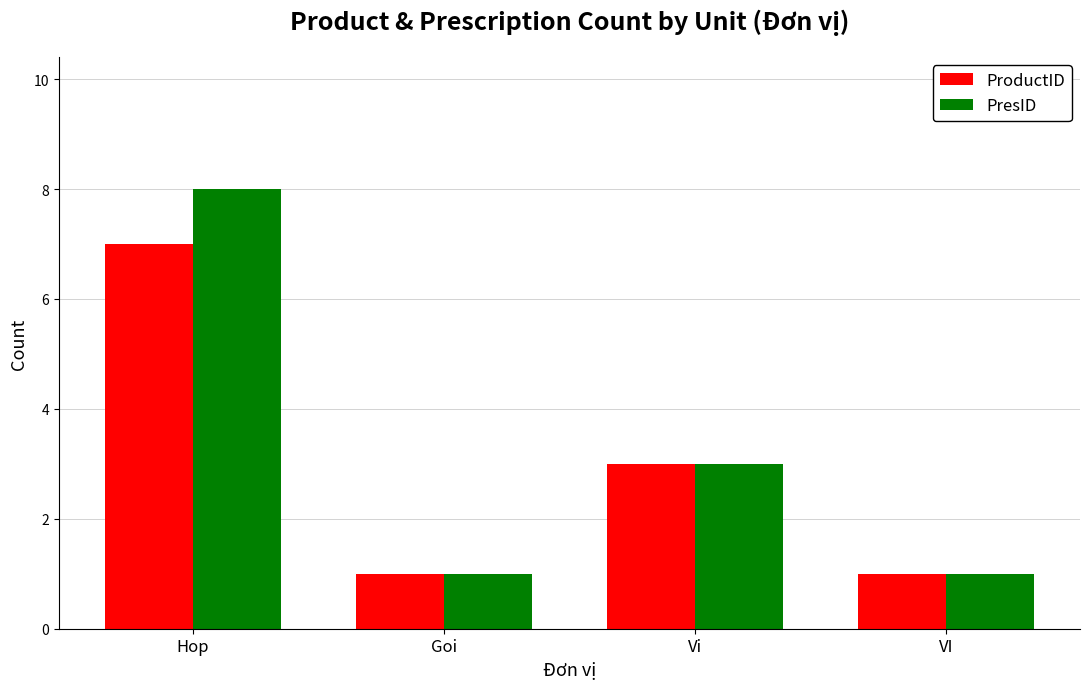

What are all the series names shown in the legend?

ProductID, PresID